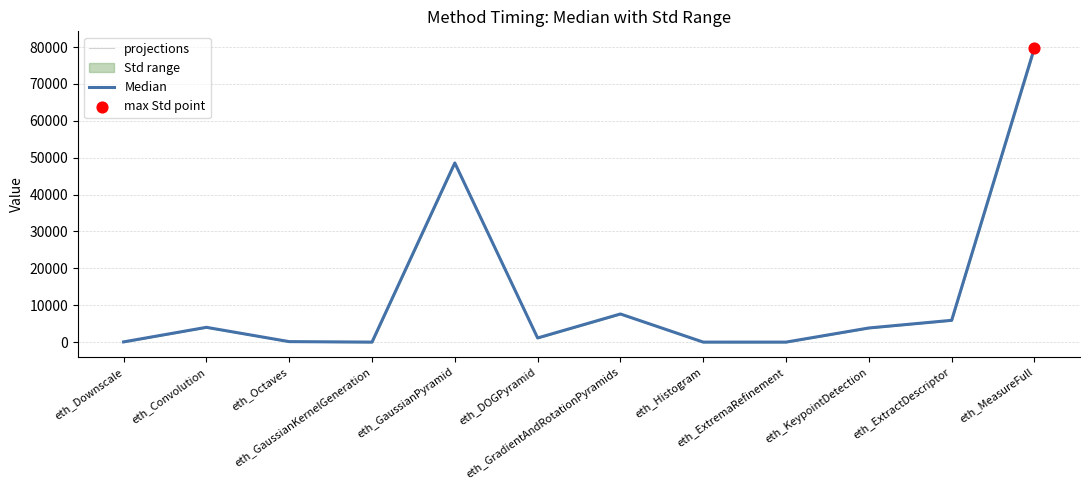

At which category is the sum across all series the highest?

eth_MeasureFull